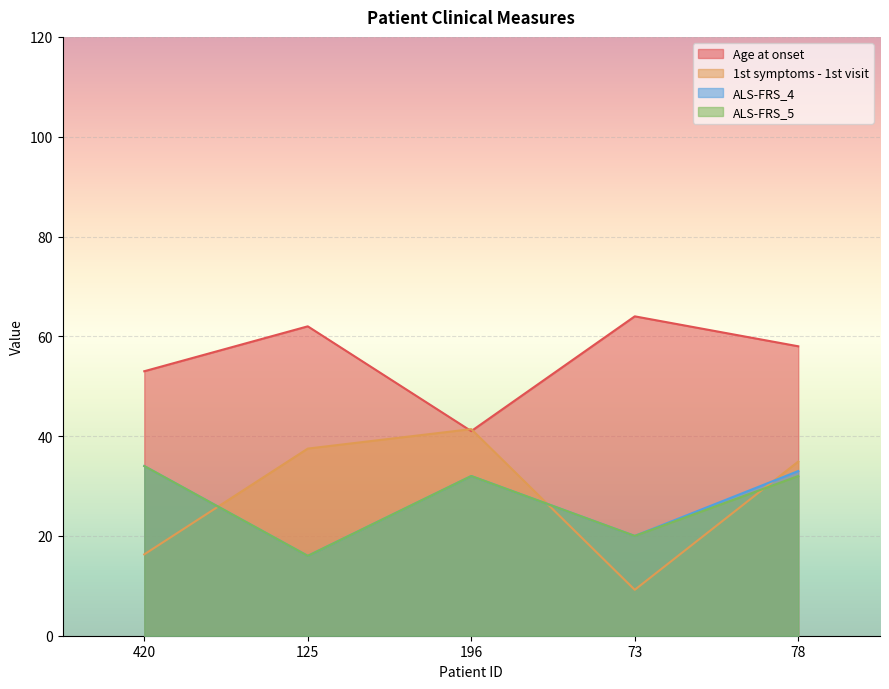

Reading left to right, list all the values displayed in this chart.

Age at onset: 53.0	62.0	41.0	64.0	58.0
1st symptoms - 1st visit: 16.3	37.5	41.4	9.2	34.9
ALS-FRS_4: 34.0	16.0	32.0	20.0	33.0
ALS-FRS_5: 34.0	16.0	32.0	20.0	32.0